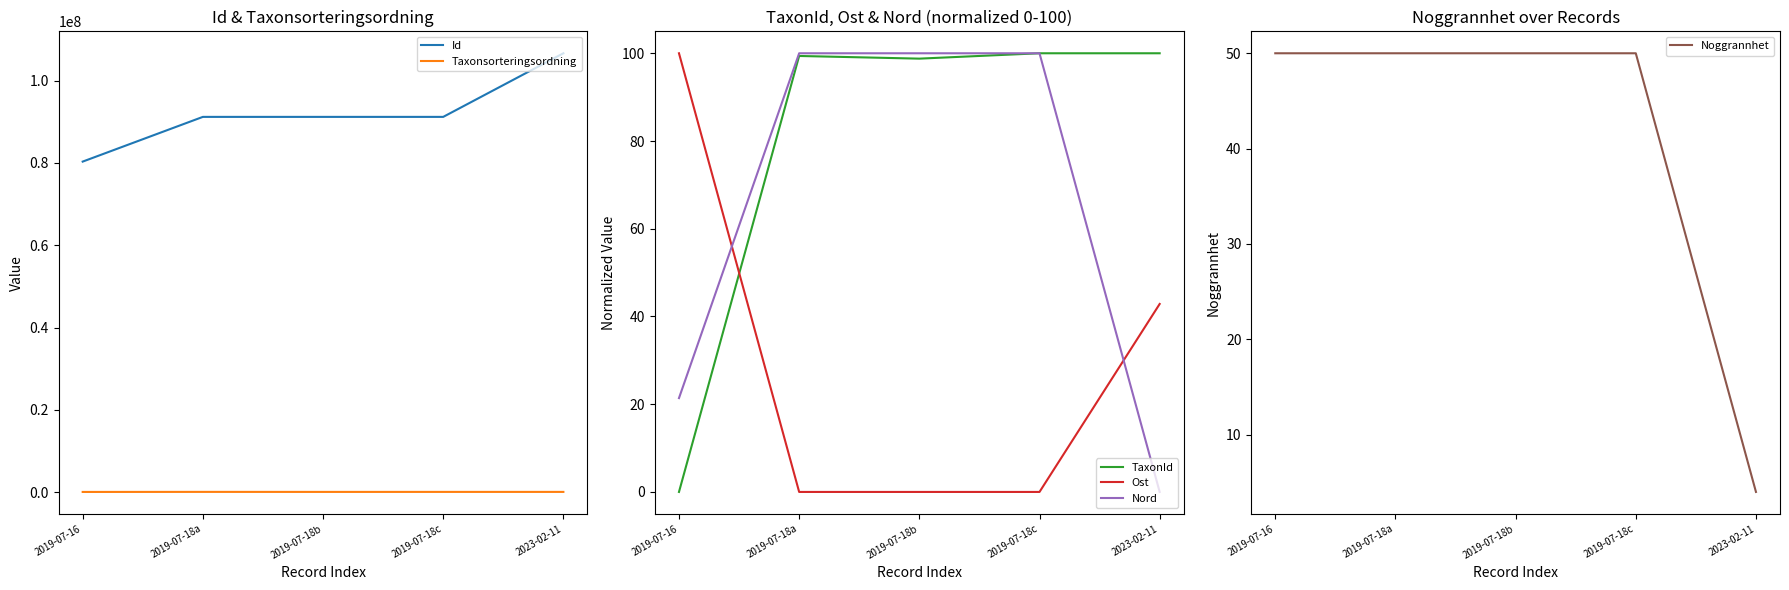

What is the maximum value for Taxonsorteringsordning?

103178